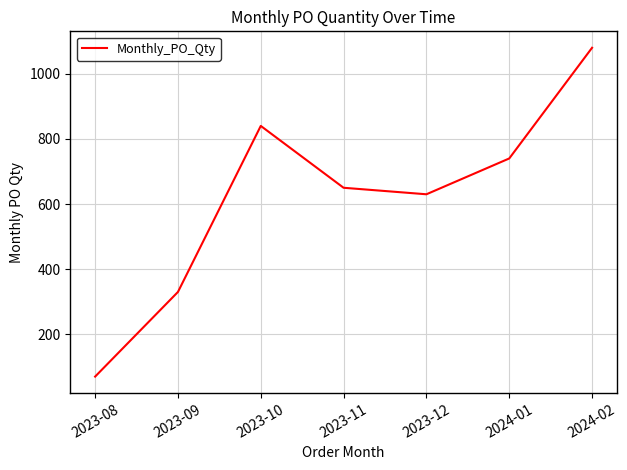

True or false: there are more than 1 points higher than both neighbors.

False